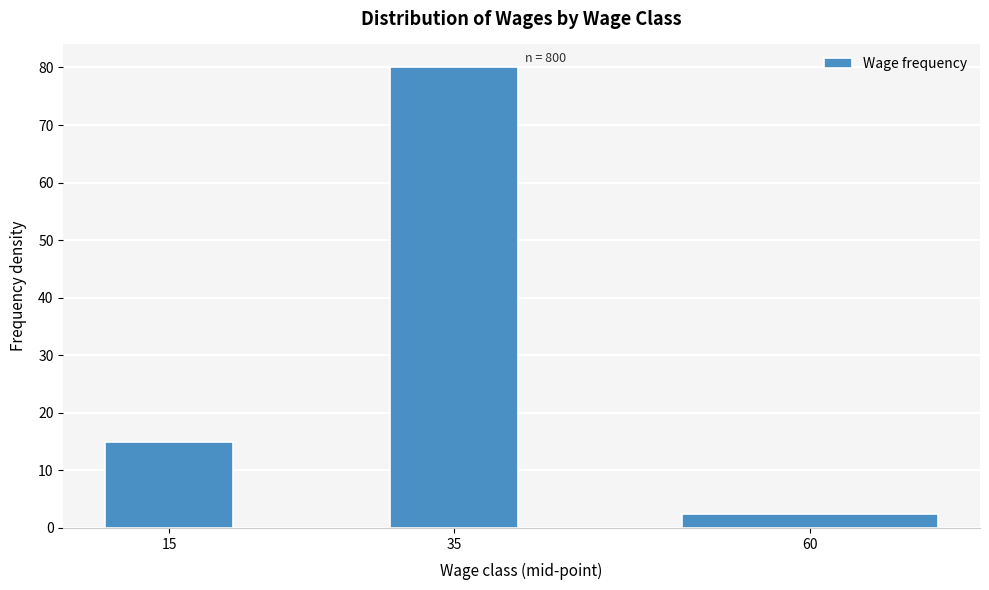

Reading left to right, extract all data points from this chart.

15=15.0	35=80.0	60=2.5